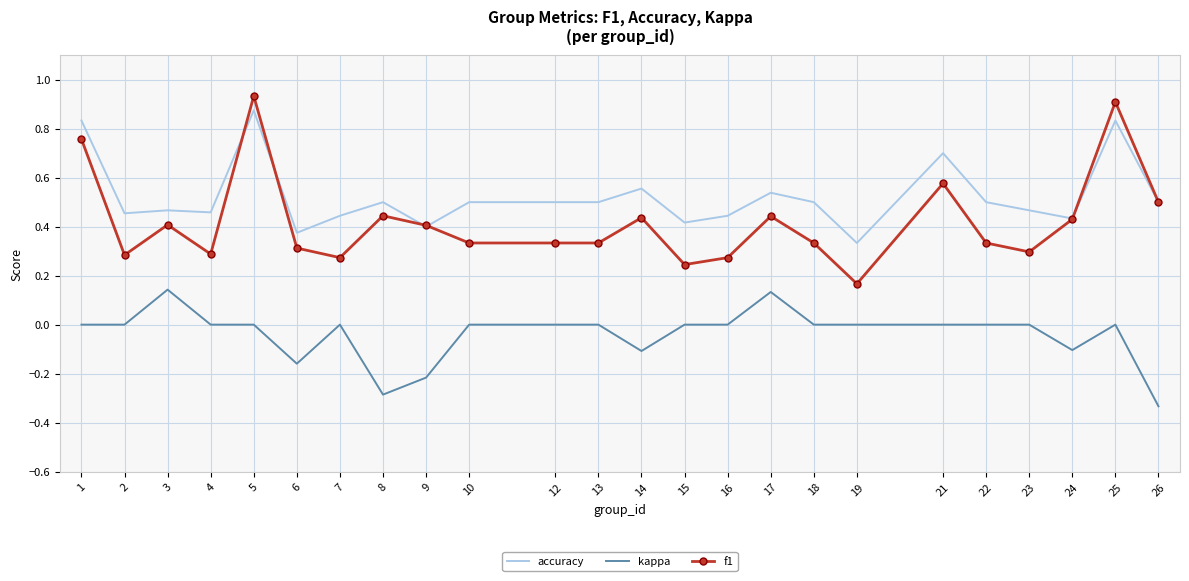

True or false: kappa and f1 intersect in this chart.

False